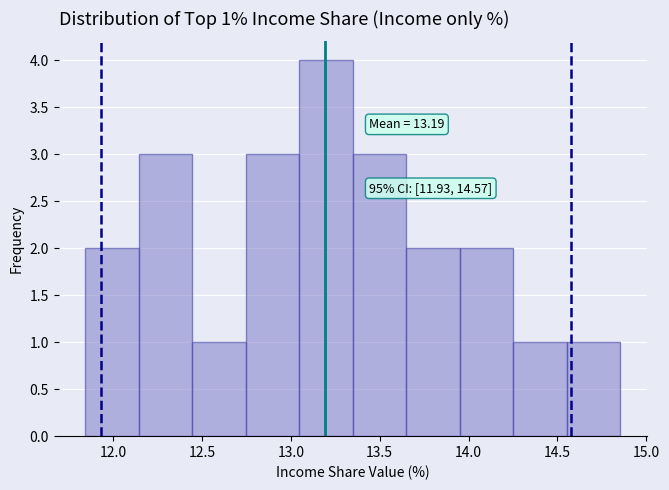

Which range on the x-axis has the tallest bar?

13.05 to 13.35